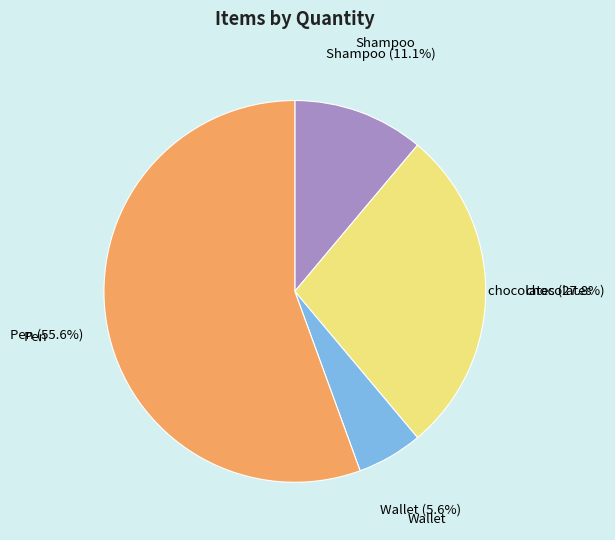

Is the sum of Shampoo and chocolates greater than half?

No